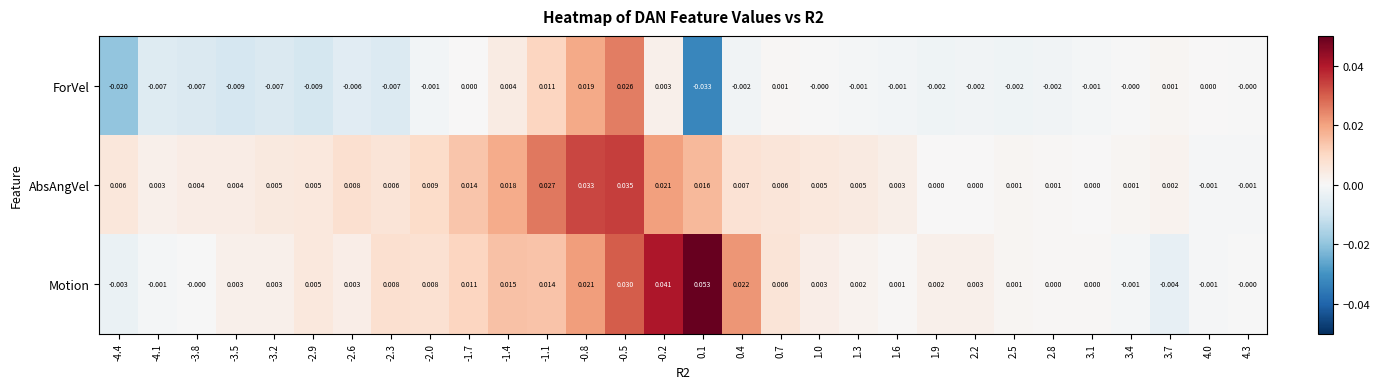

How many categories are shown in the chart?

30